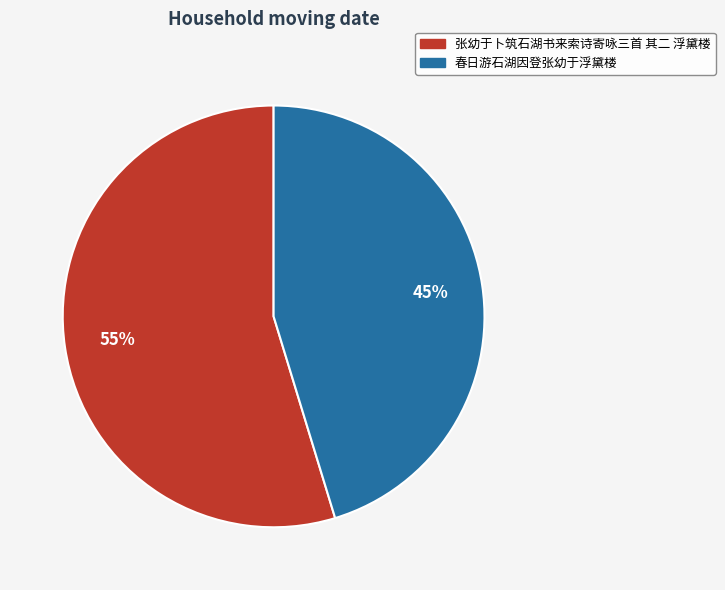

Is there a majority slice in this chart?

Yes